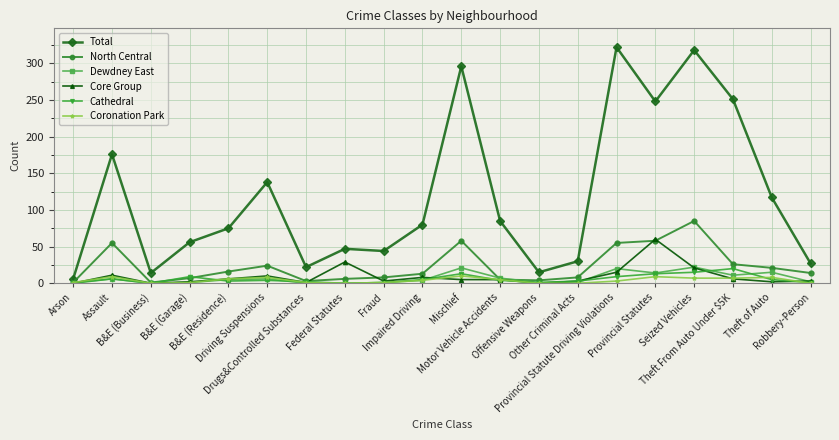

At which category is the sum across all series the highest?

Seized Vehicles